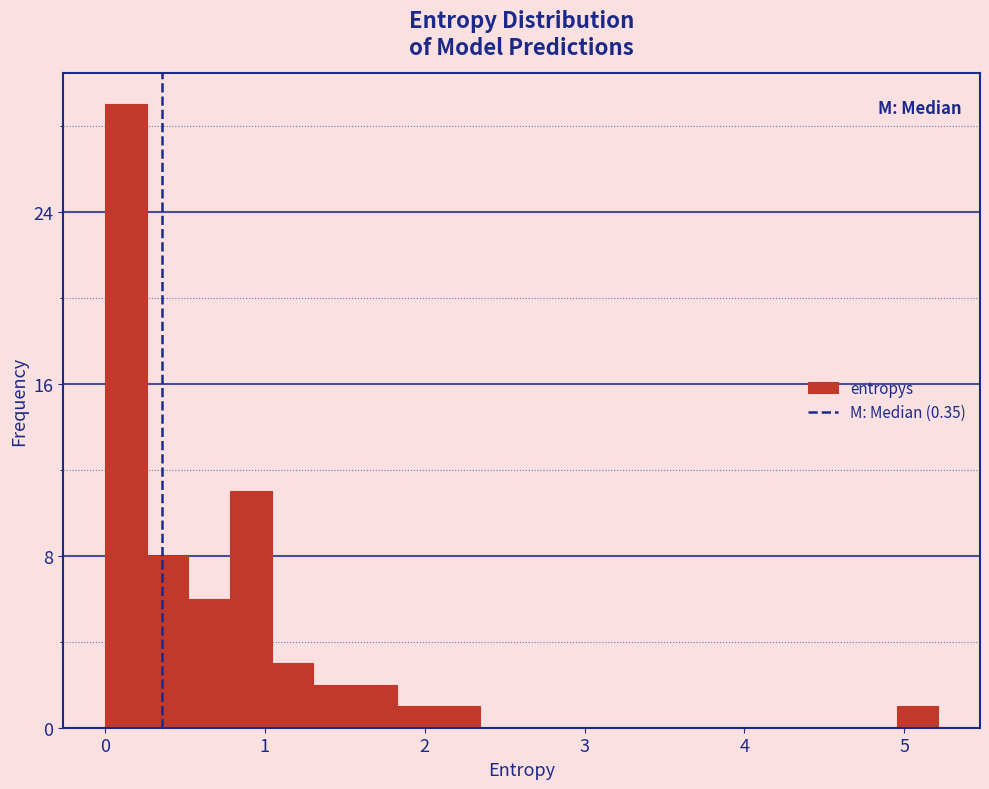

Around what value on the x-axis is the tallest bar? Give the approximate position of its centre, as read against the axis.

0.1